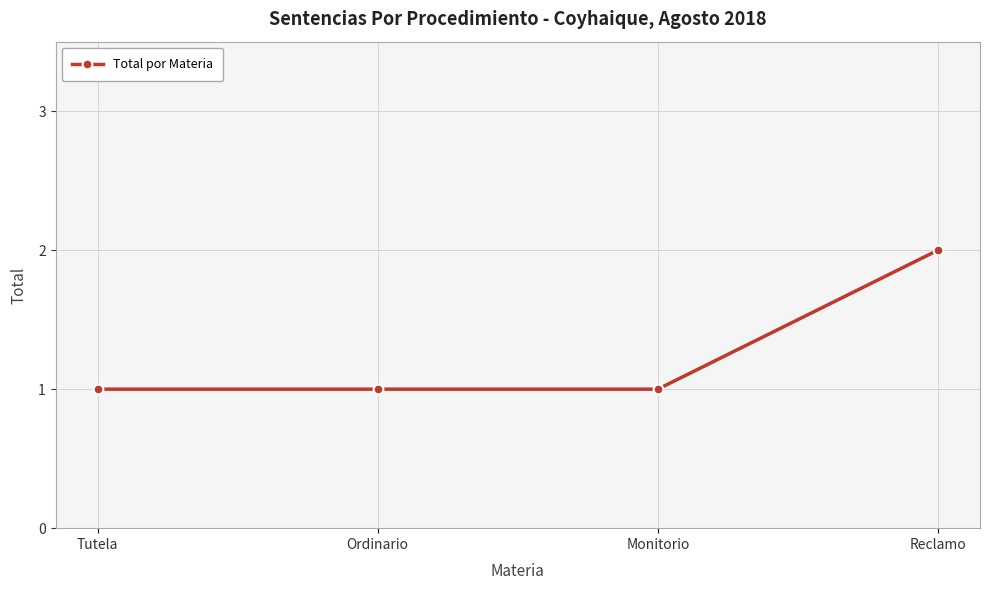

True or false: the data shows 1 at Reclamo.

False